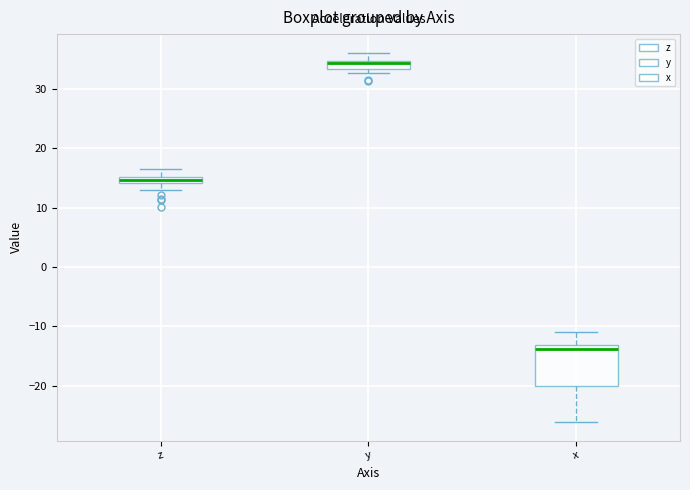

Where is the lower edge of the box for y on the y-axis? The values are not printed on the chart, so give them approximately, as read against the axis.

33